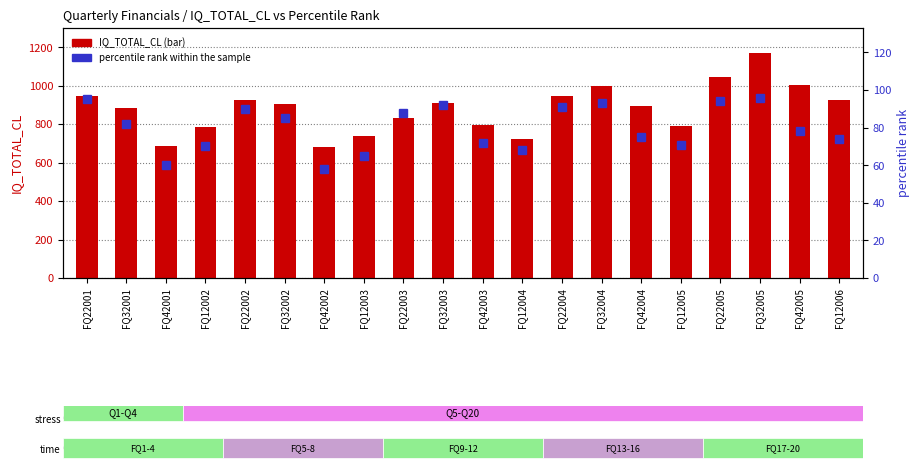

Which series has the widest spread of values?

IQ_TOTAL_CL